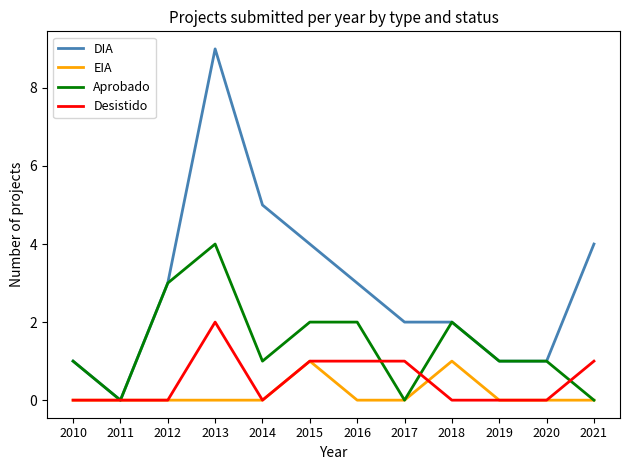

Which series has the largest range (max minus min)?

DIA